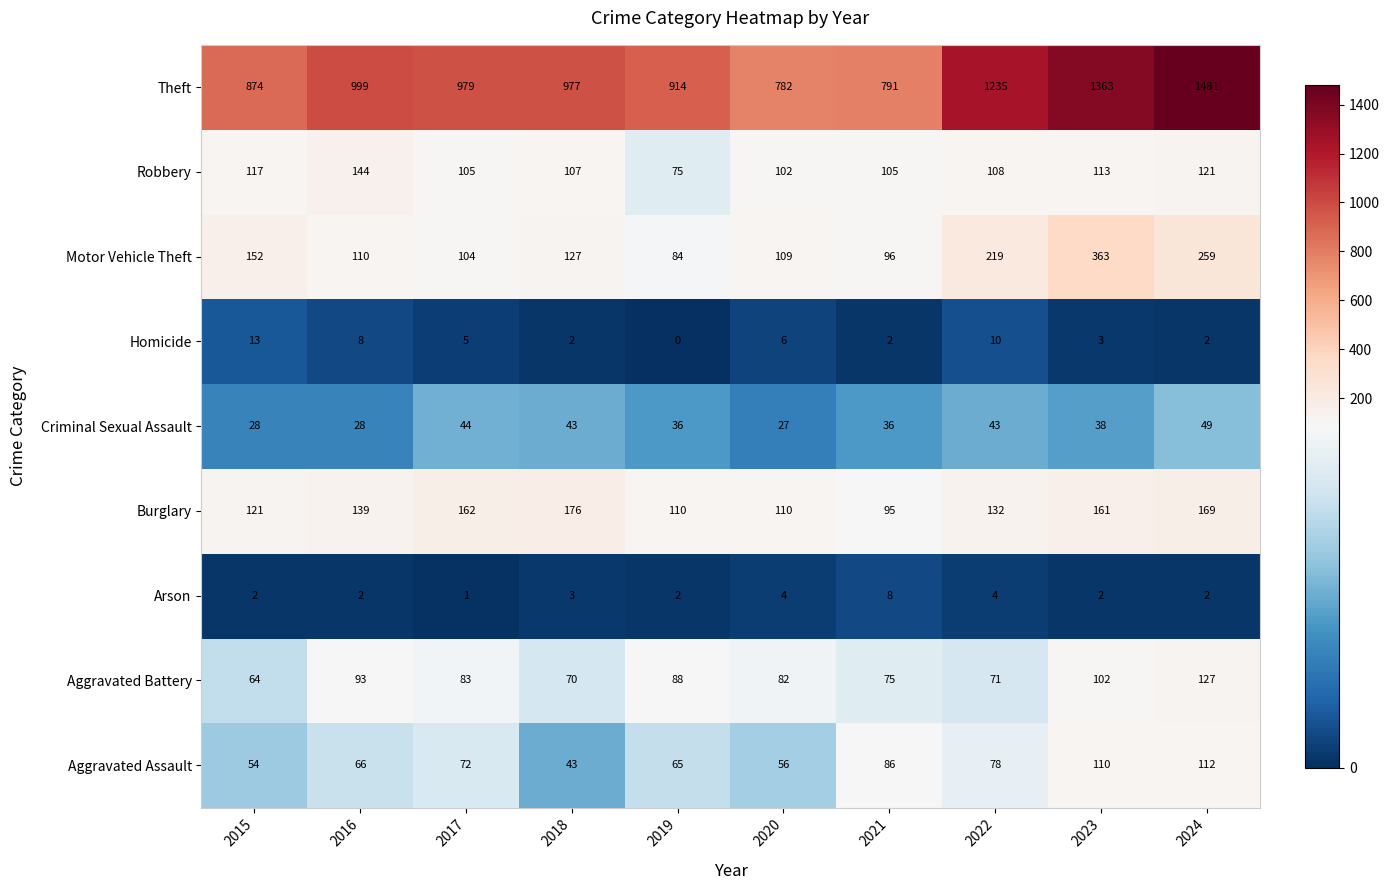

True or false: Burglary has a value of 110 at 2020.

True